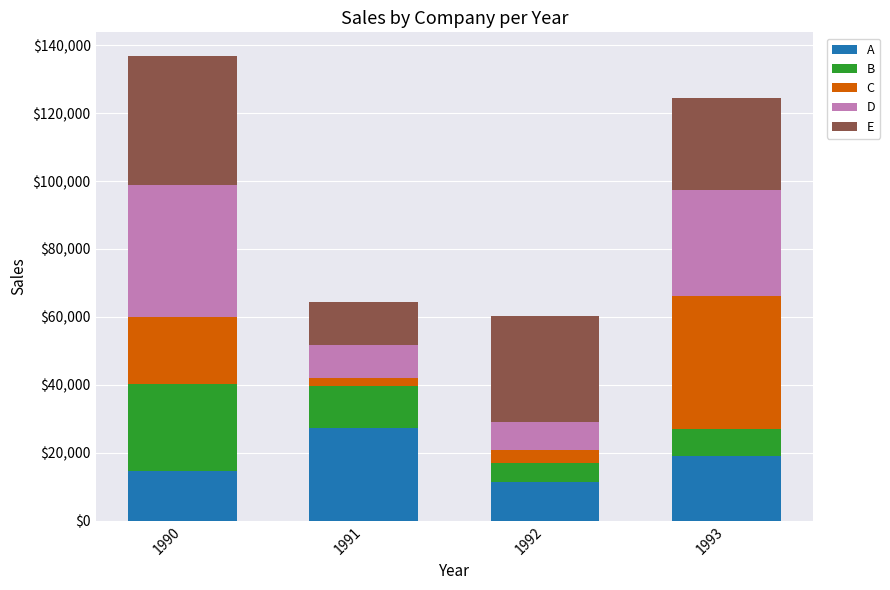

What are all the series names shown in the legend?

A, B, C, D, E